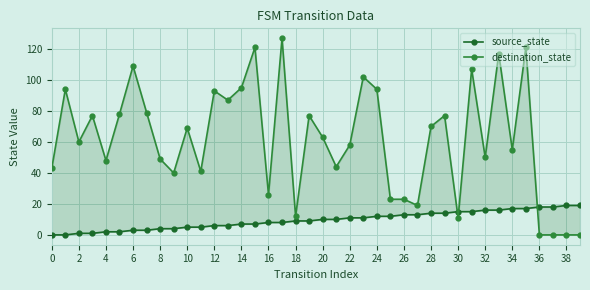

True or false: source_state has more than 1 interior local peaks.

False